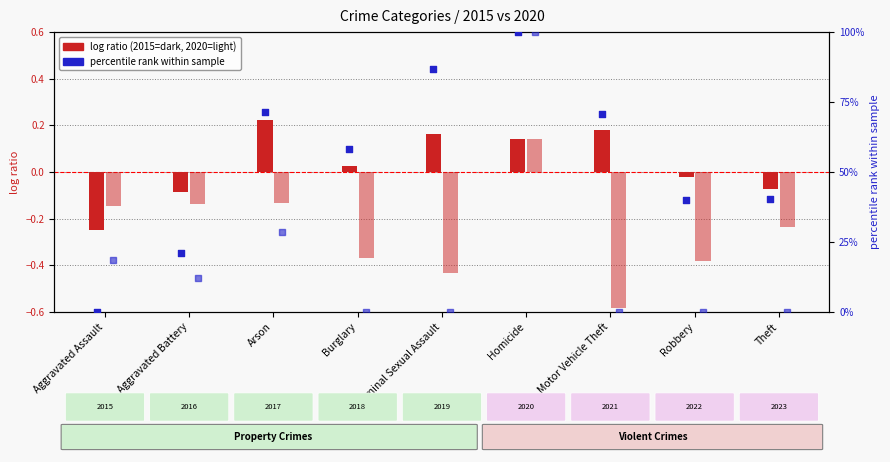

What is the total value across all series at Theft?

40.2